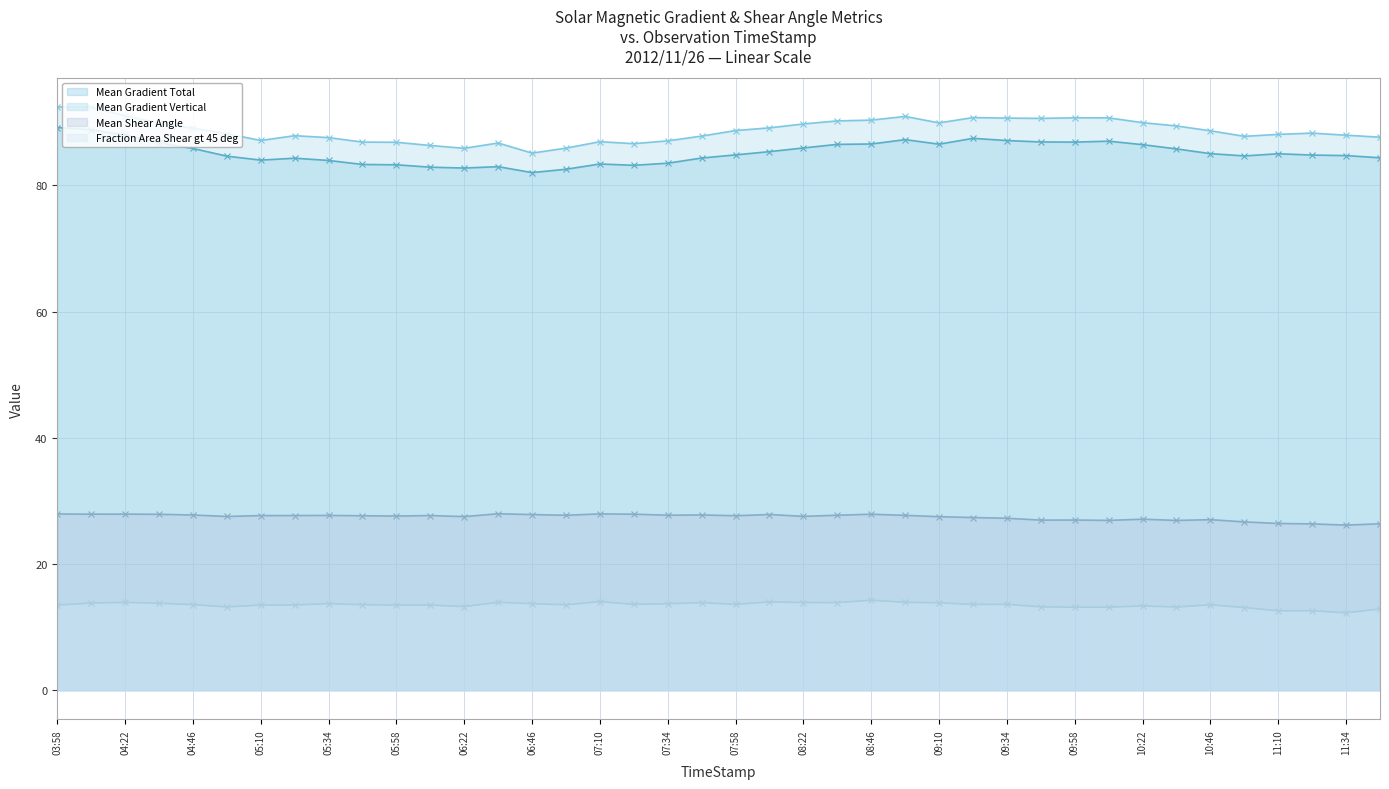

What is the difference between the Mean Gradient Total values at 2012/11/26 07:22 and 2012/11/26 06:34?

0.2